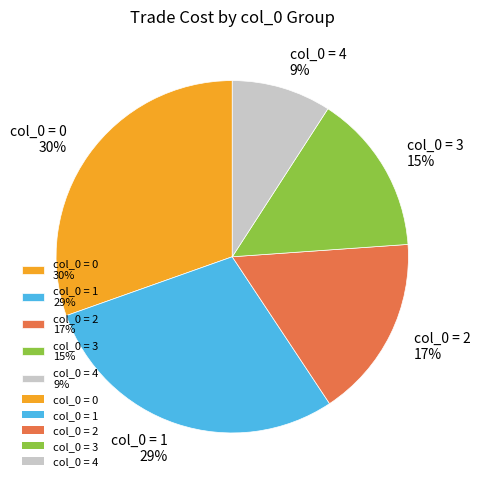

Which category has the biggest portion of the pie?

col_0 = 0 30%